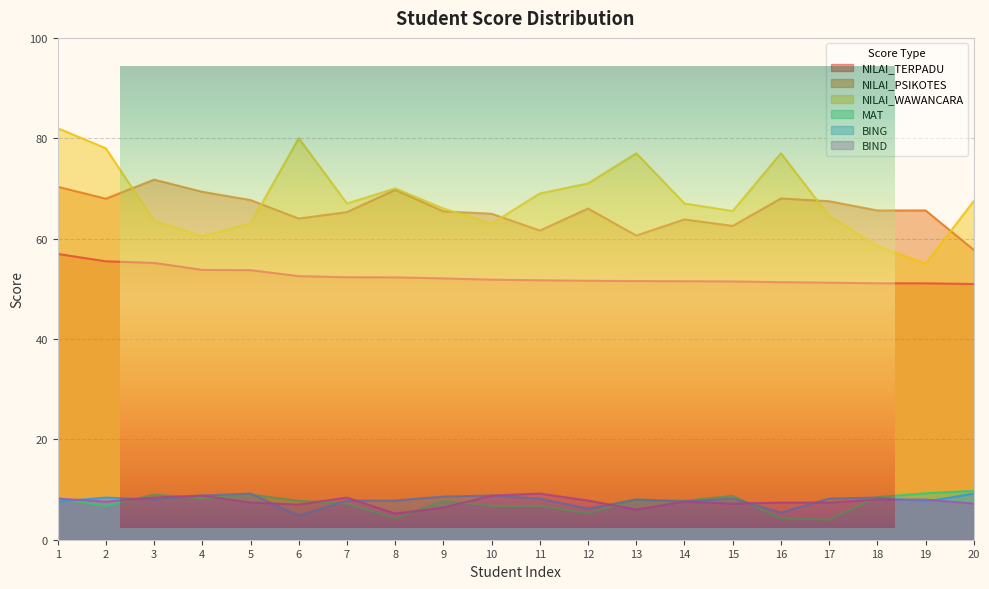

What is the difference between the second highest and second lowest values in the BIND series?

2.8